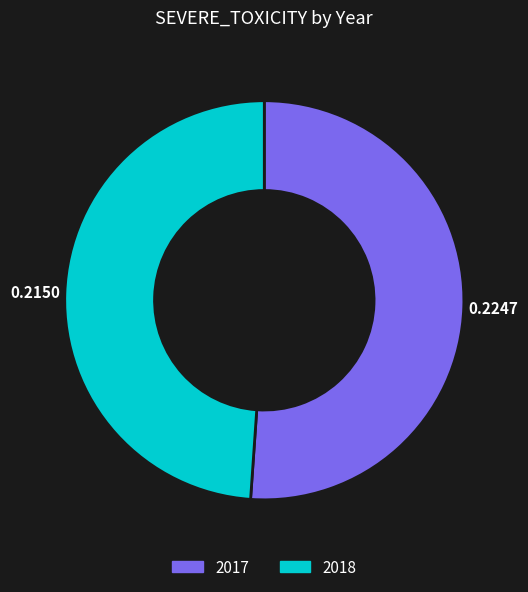

Do 2018 and 2017 together represent more than half of the pie?

Yes